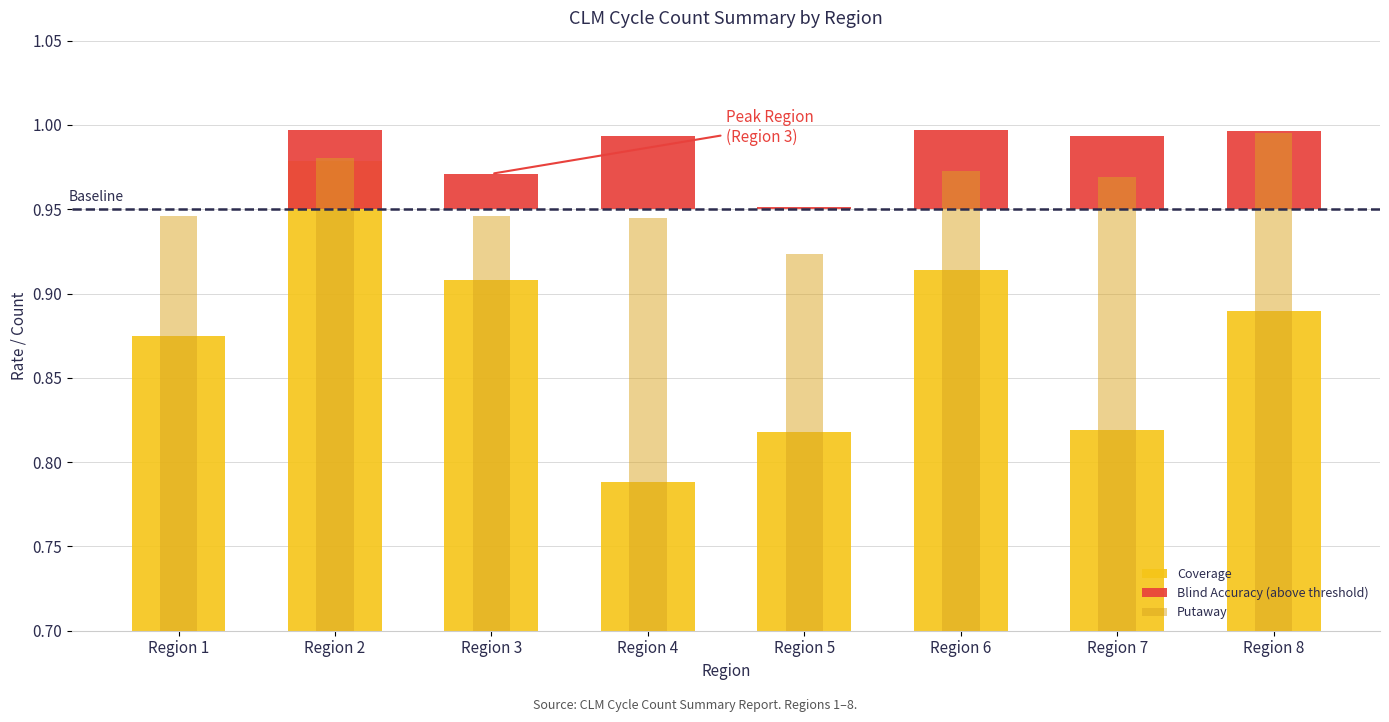

How many data points does each series have?

8